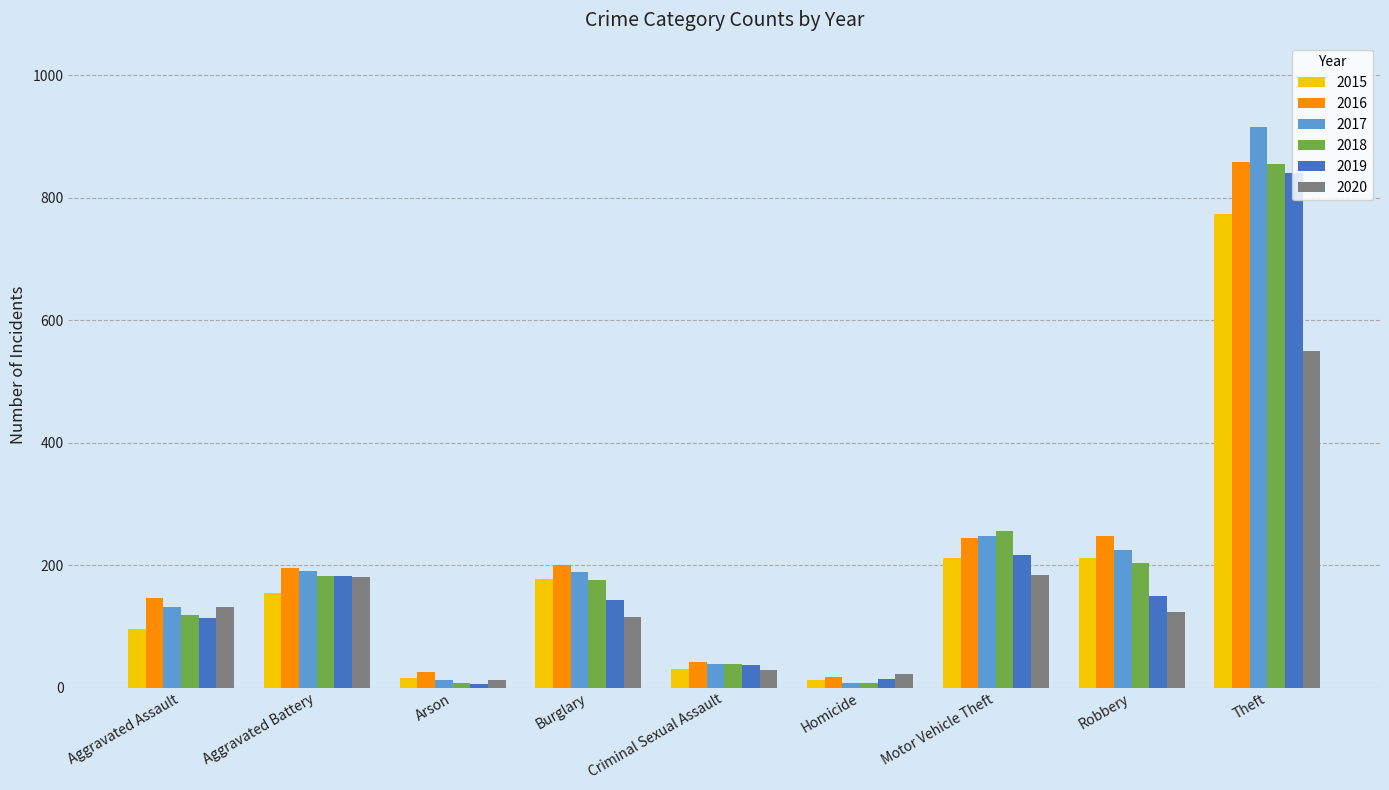

What is the value of the 2017 bar at the 6th from the left?

8